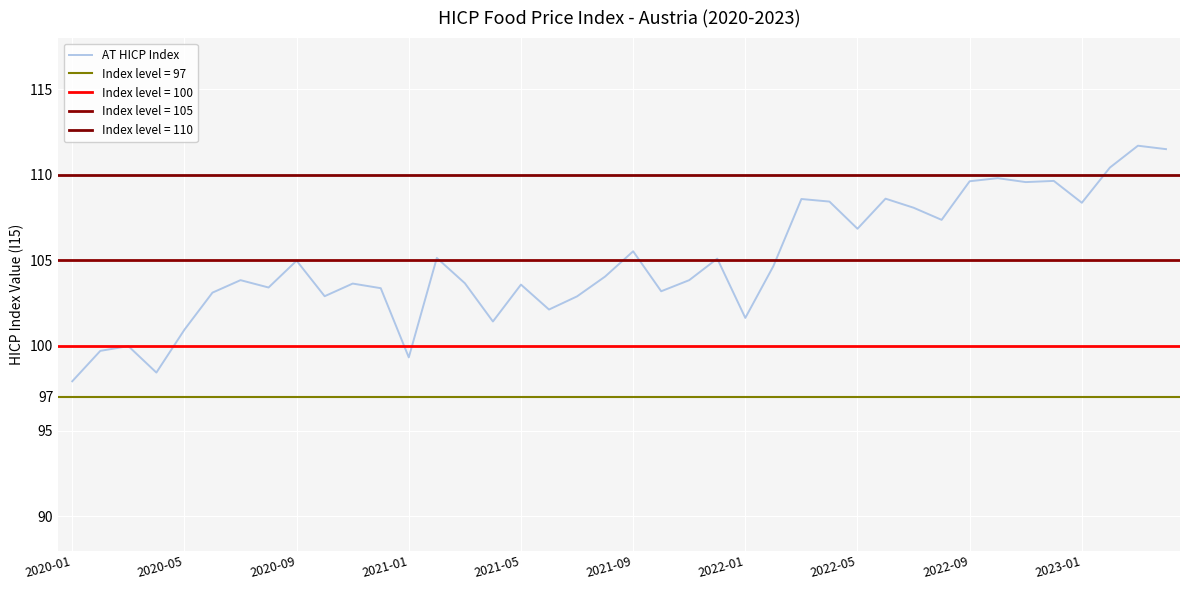

True or false: the data shows 108.4 at 27.

True